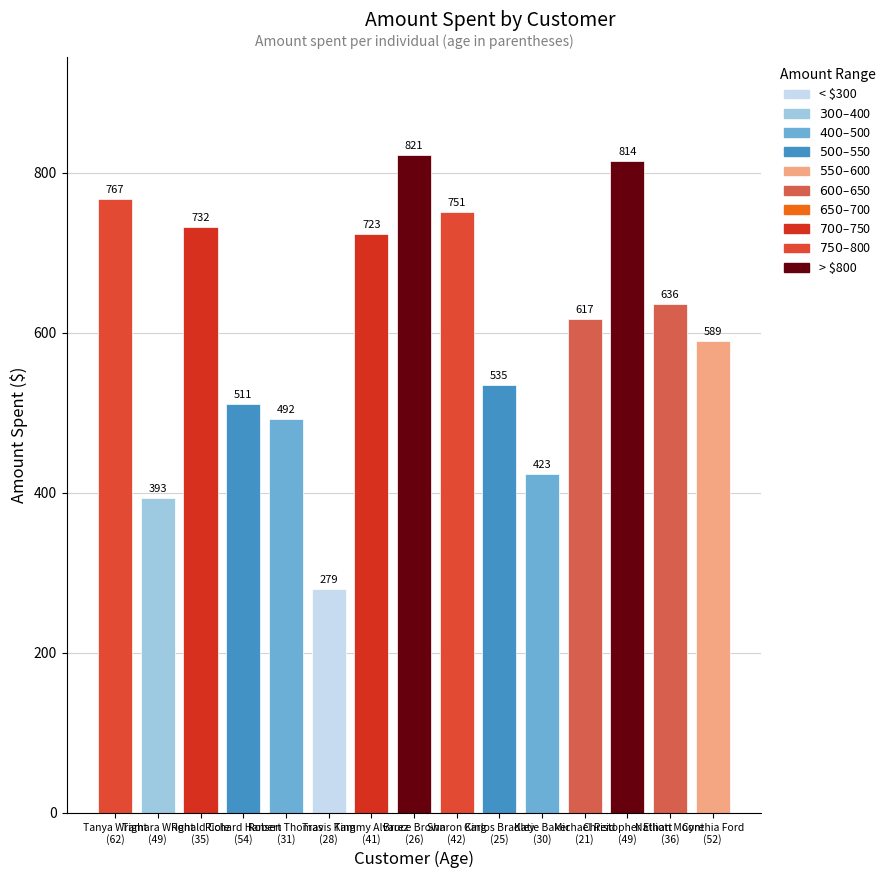

Does the chart contain stacked bars?

No